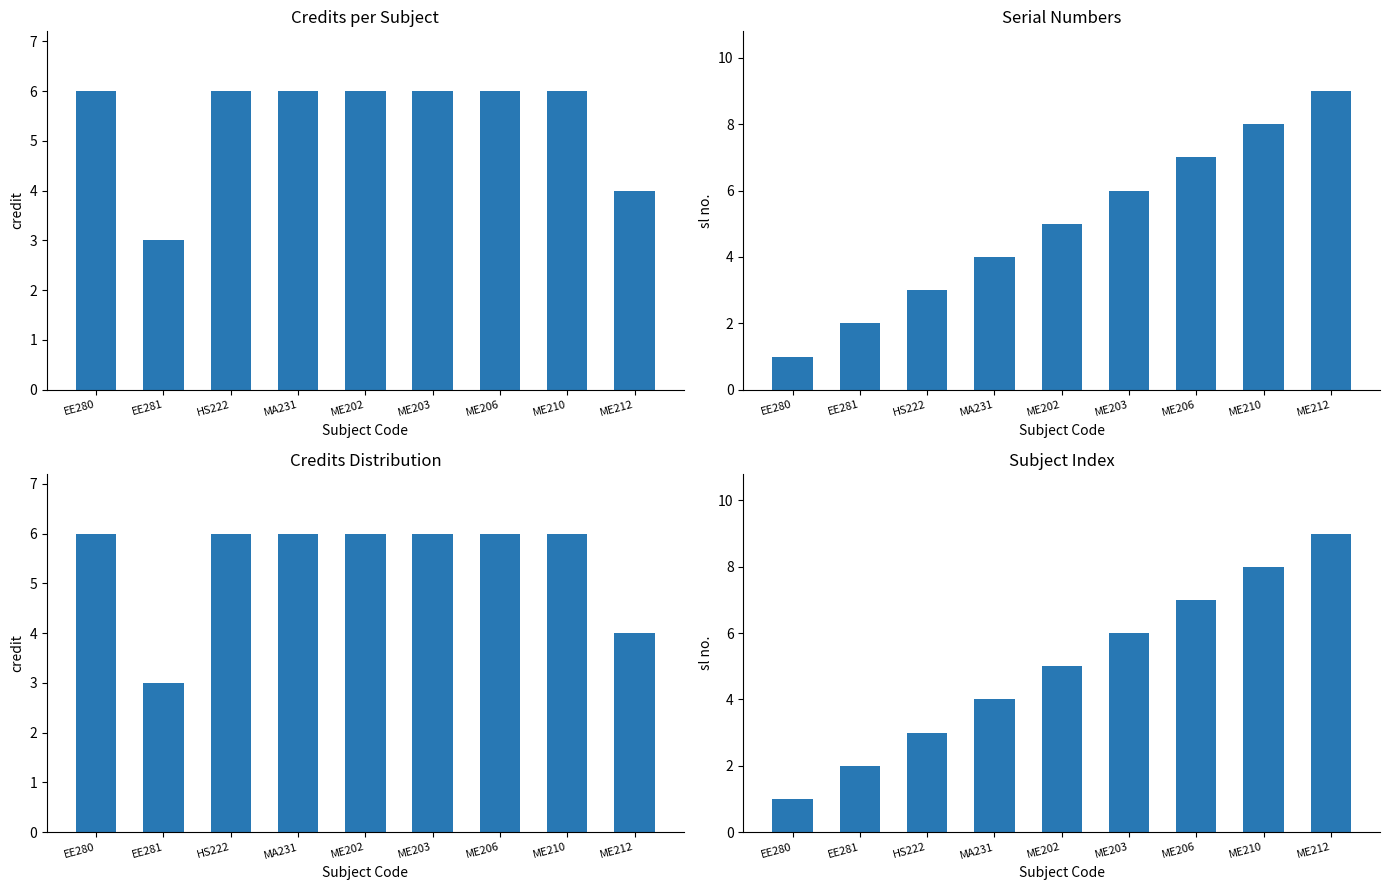

True or false: sl no. has a value of 9 at ME212.

True